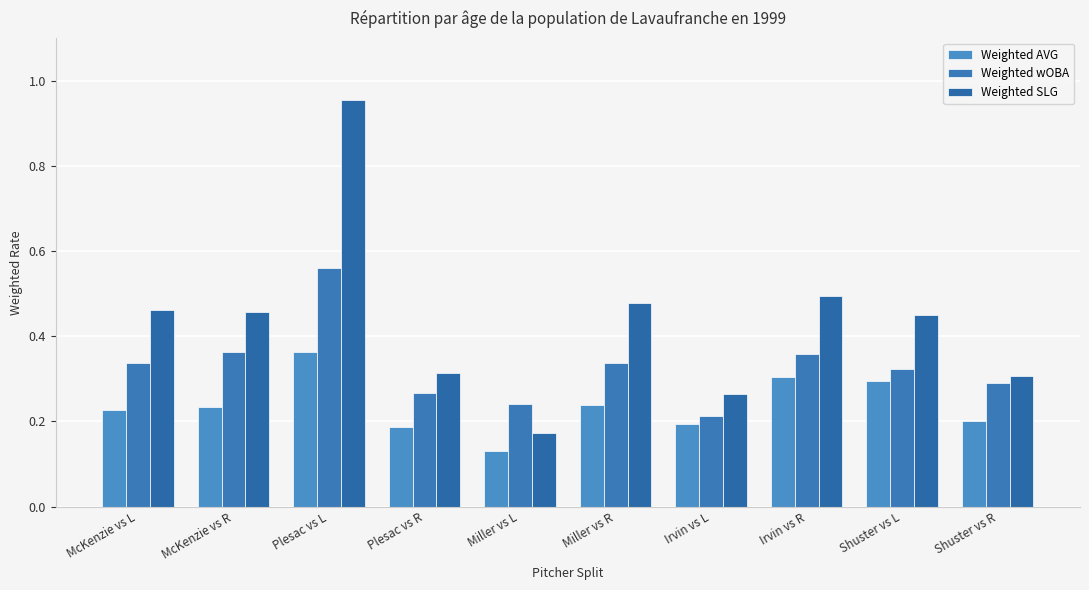

Count the number of categories in the chart.

10